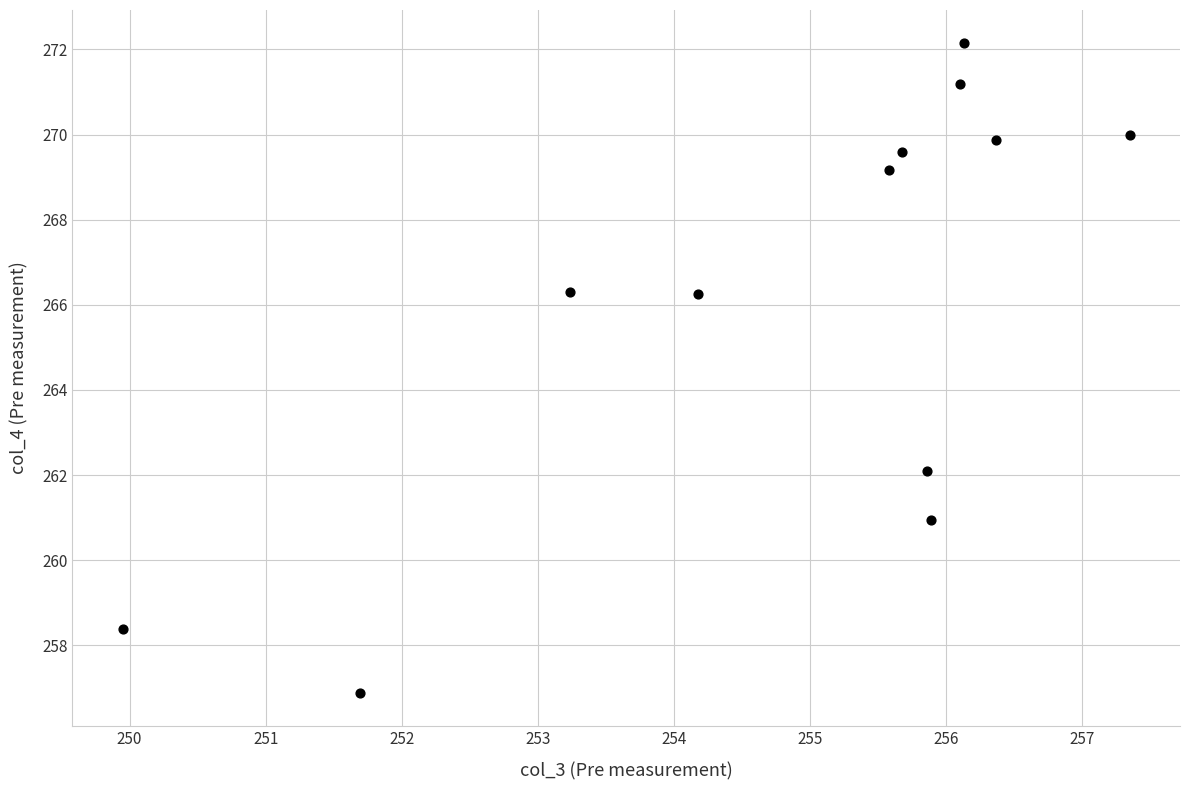

What is the range of Y values (max minus min)?

15.3